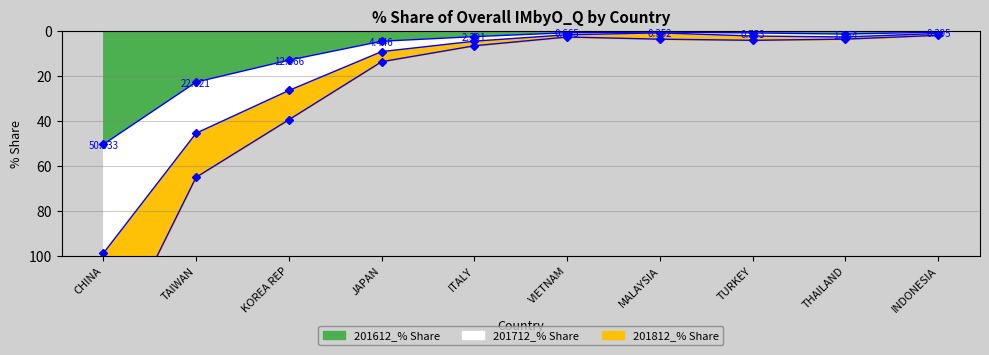

What is the difference between the second highest and second lowest values in the 201612_% Share series?

22.2